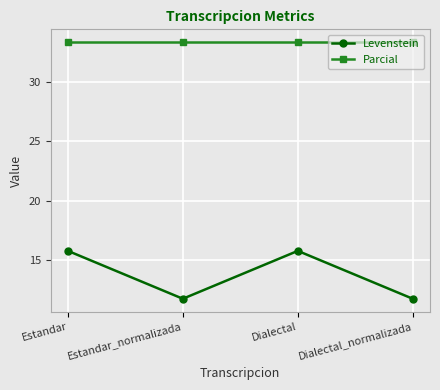

Reading left to right, what are all the values shown in this chart?

Levenstein: 15.8	11.8	15.8	11.8
Parcial: 33.3	33.3	33.3	33.3